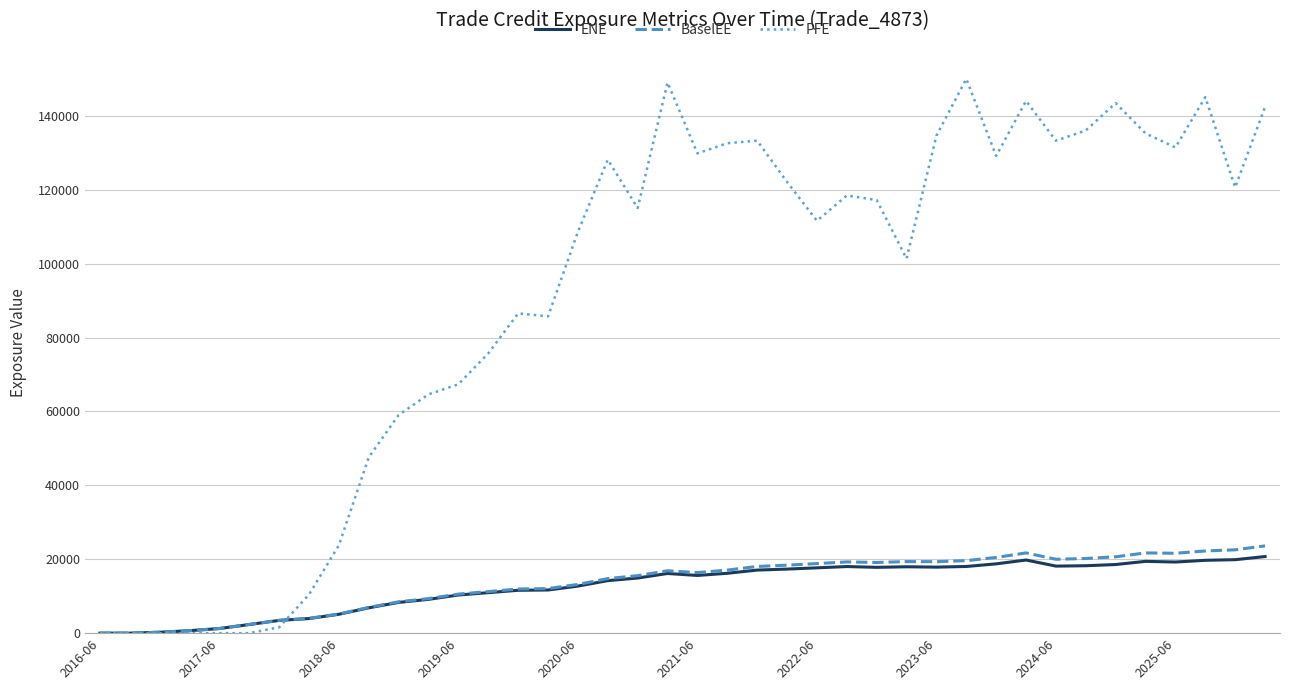

List the series in order of their peak value, lowest first.

ENE, BaselEE, PFE